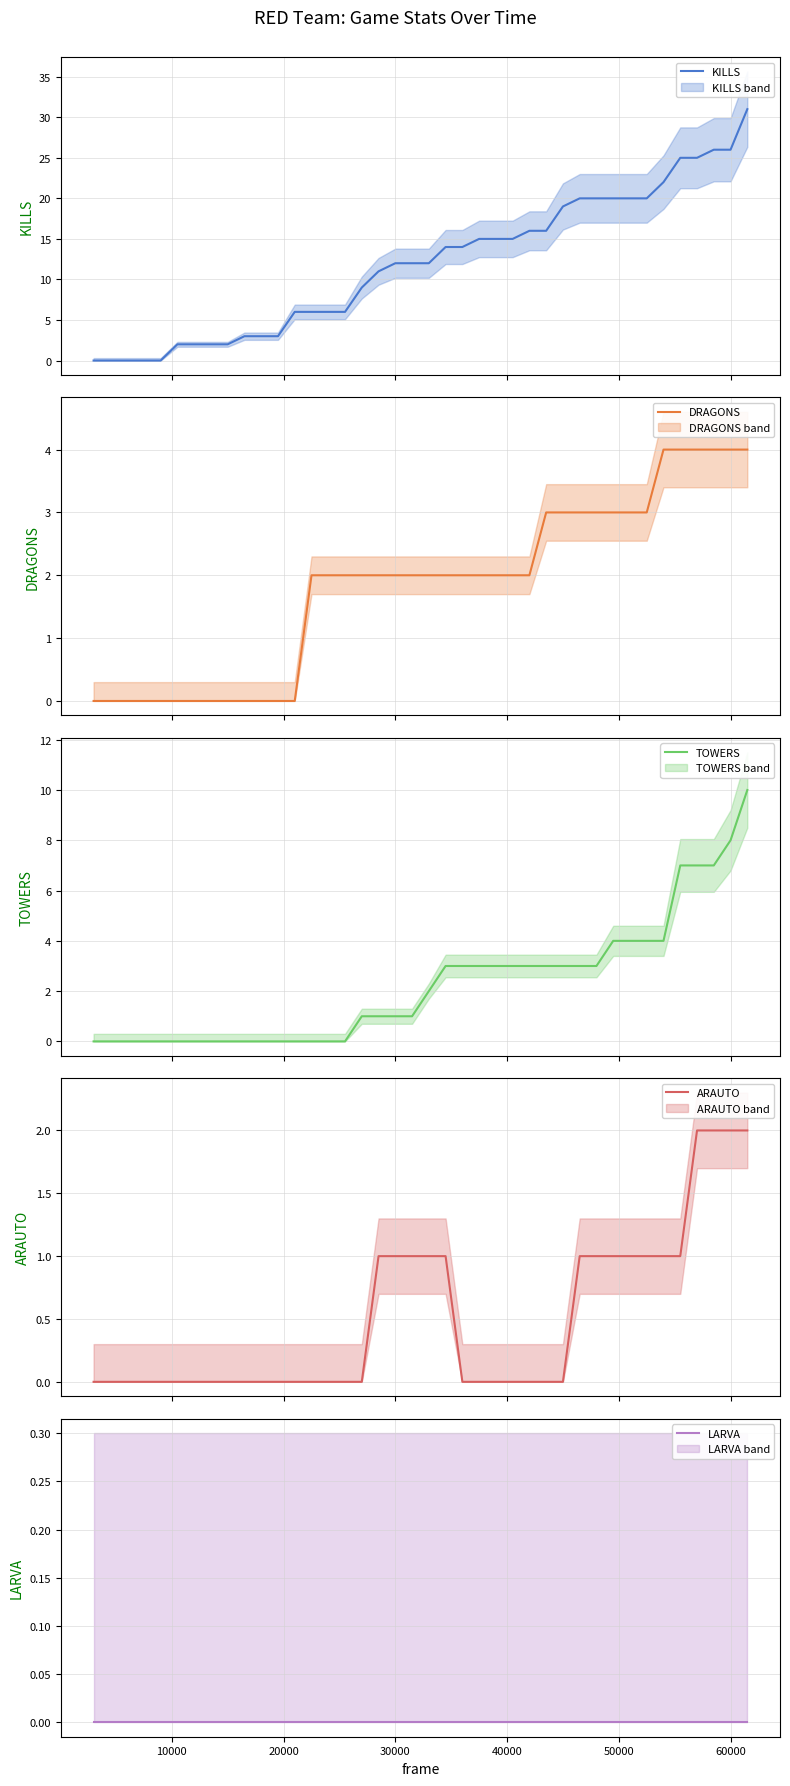

What is the highest value of the KILLS series?

31